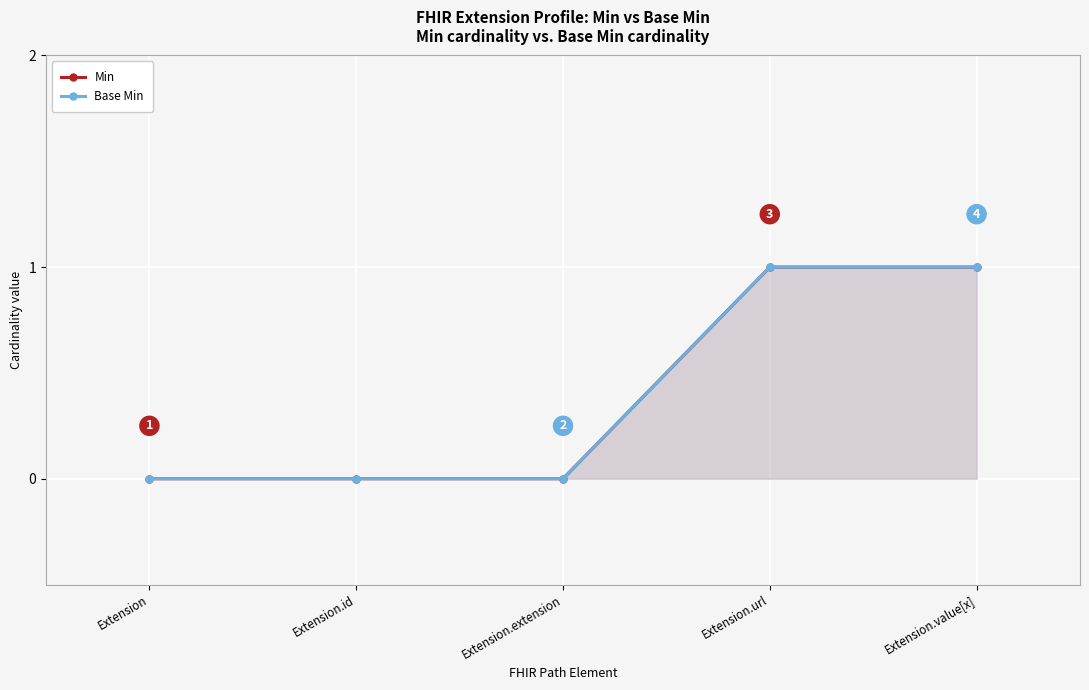

True or false: Min and Base Min intersect in this chart.

False